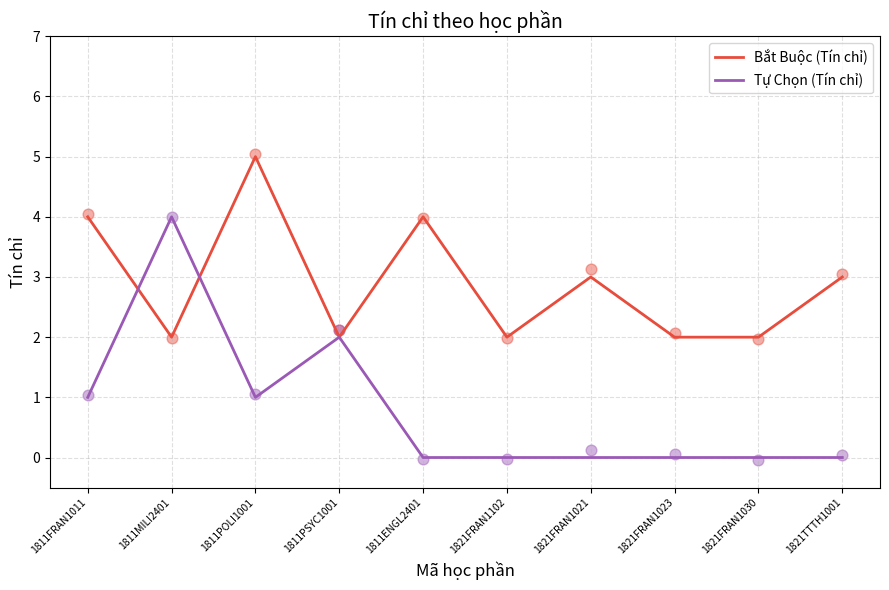

Is the value of Bắt Buộc (Tín chỉ) at 1821FRAN1023 greater than the value of Tự Chọn (Tín chỉ) at 1821TTTH1001?

Yes